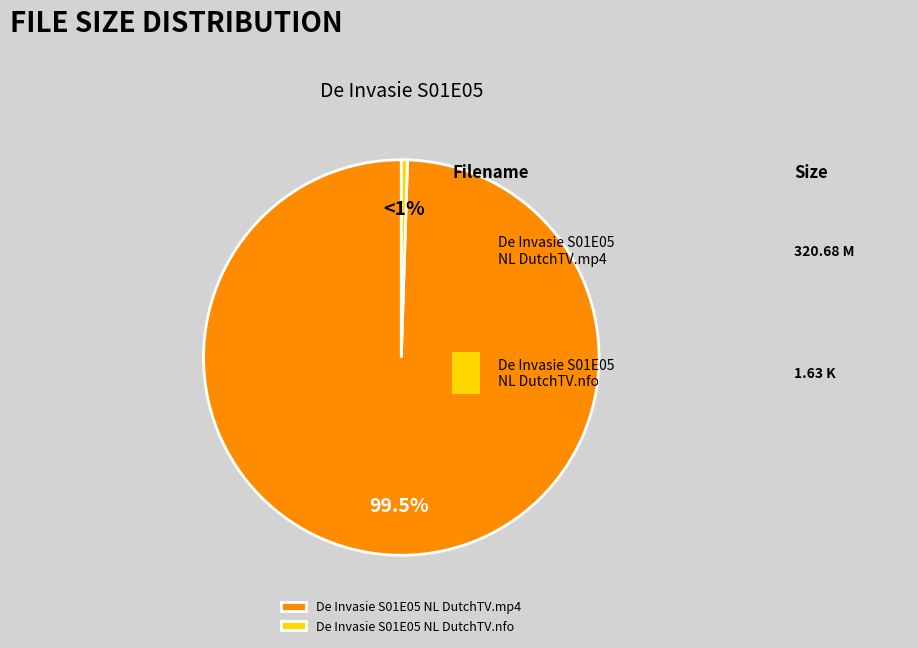

What percentage is NOT represented by De Invasie S01E05 NL DutchTV.mp4?

0.5%